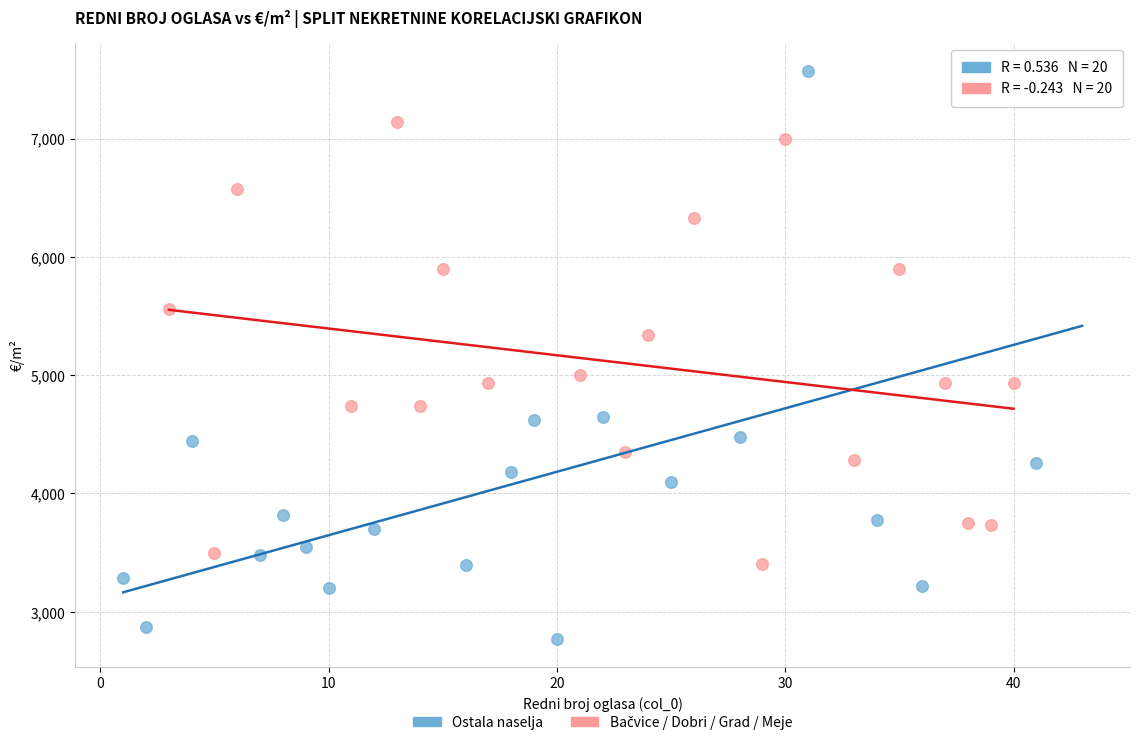

Which series contains the highest Y value?

Ostala naselja